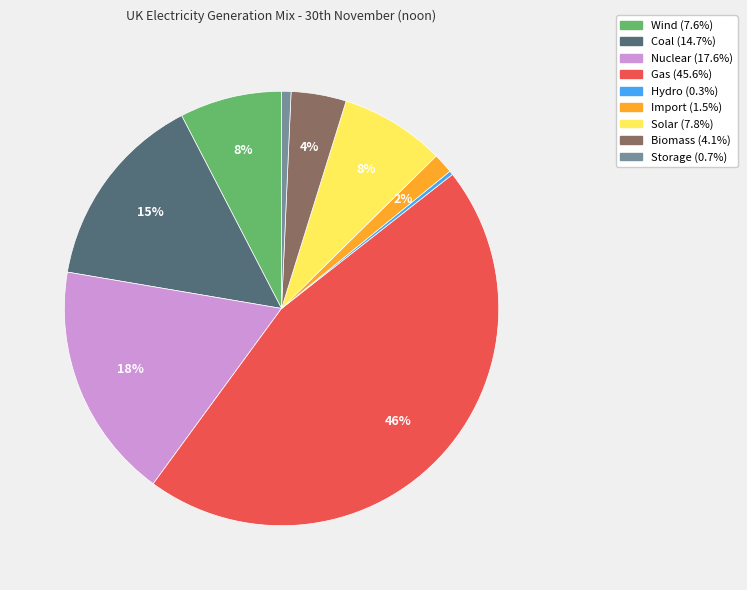

To the nearest percent, what is the difference between the largest and smallest slice percentages?

45%